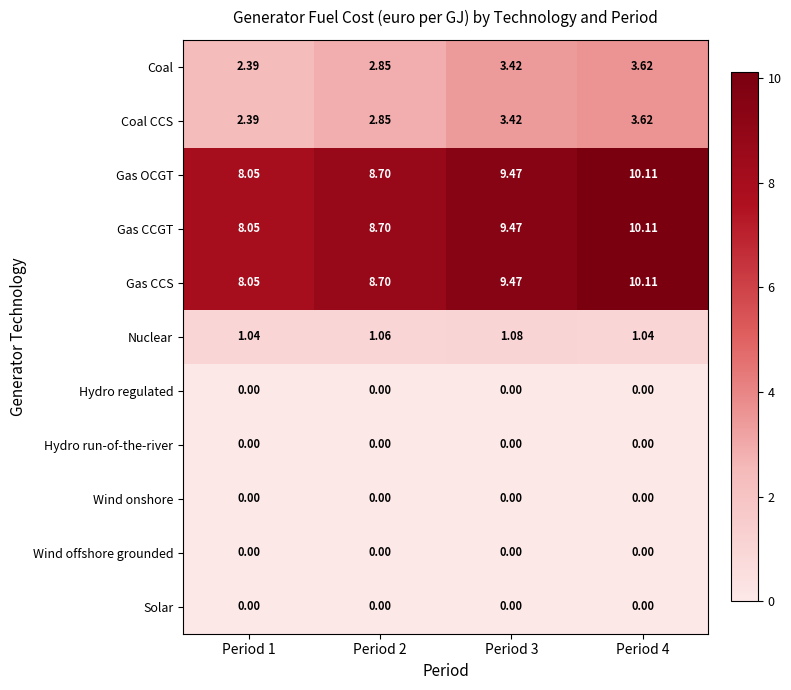

Is the value of Gas CCGT at Period 2 greater than the value of Gas OCGT at Period 3?

No